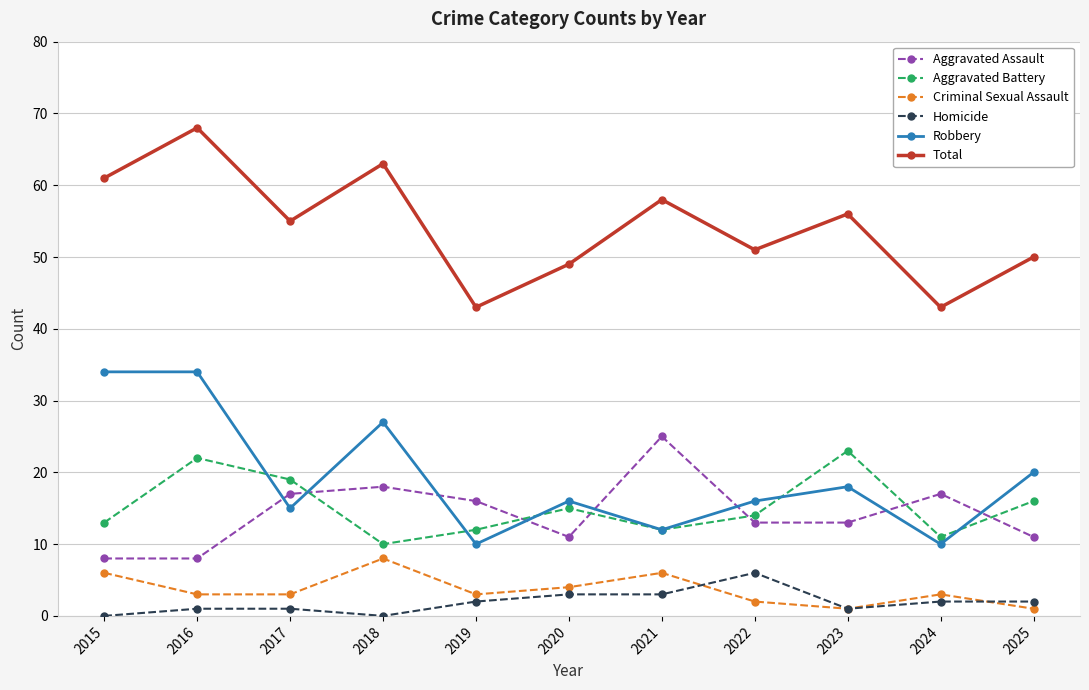

Reading left to right, transcribe all the data shown in this chart.

Aggravated Assault: 2015=8	2016=8	2017=17	2018=18	2019=16	2020=11	2021=25	2022=13	2023=13	2024=17	2025=11
Aggravated Battery: 2015=13	2016=22	2017=19	2018=10	2019=12	2020=15	2021=12	2022=14	2023=23	2024=11	2025=16
Criminal Sexual Assault: 2015=6	2016=3	2017=3	2018=8	2019=3	2020=4	2021=6	2022=2	2023=1	2024=3	2025=1
Homicide: 2015=0	2016=1	2017=1	2018=0	2019=2	2020=3	2021=3	2022=6	2023=1	2024=2	2025=2
Robbery: 2015=34	2016=34	2017=15	2018=27	2019=10	2020=16	2021=12	2022=16	2023=18	2024=10	2025=20
Total: 2015=61	2016=68	2017=55	2018=63	2019=43	2020=49	2021=58	2022=51	2023=56	2024=43	2025=50